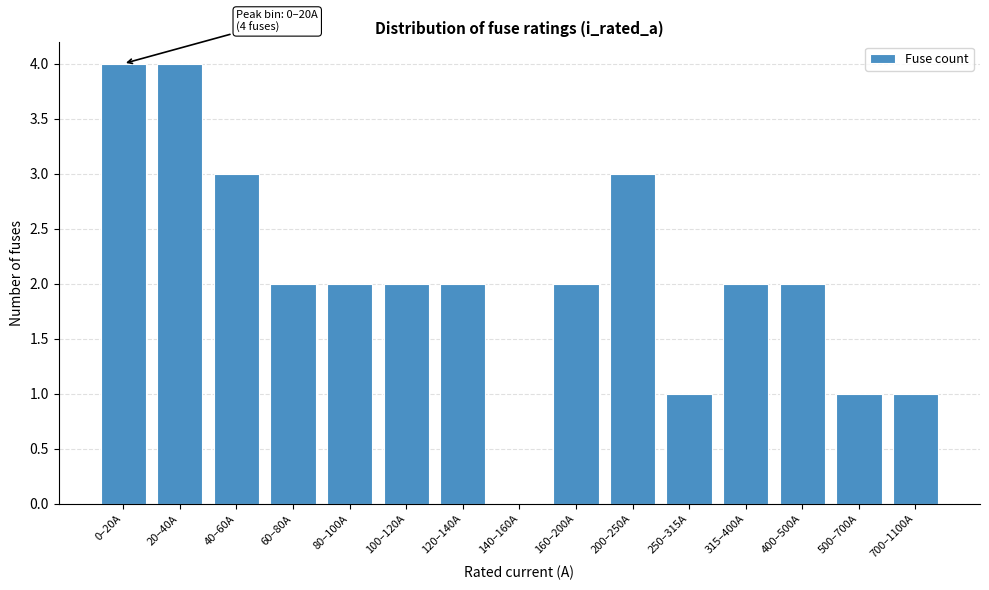

Reading left to right, what are all the values shown in this chart?

0–20A=4	20–40A=4	40–60A=3	60–80A=2	80–100A=2	100–120A=2	120–140A=2	140–160A=0	160–200A=2	200–250A=3	250–315A=1	315–400A=2	400–500A=2	500–700A=1	700–1100A=1